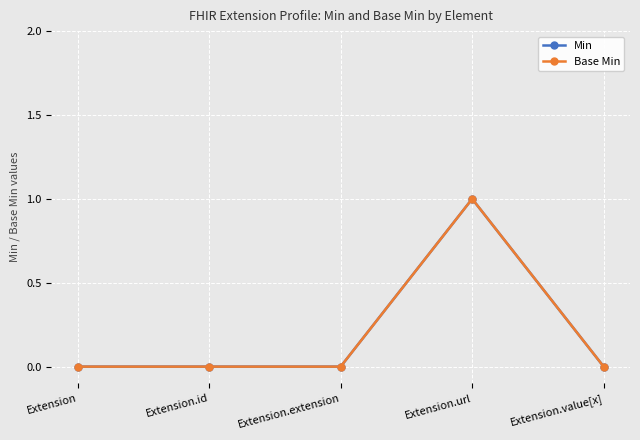

The Base Min series shows 1 at Extension.extension. True or false?

False